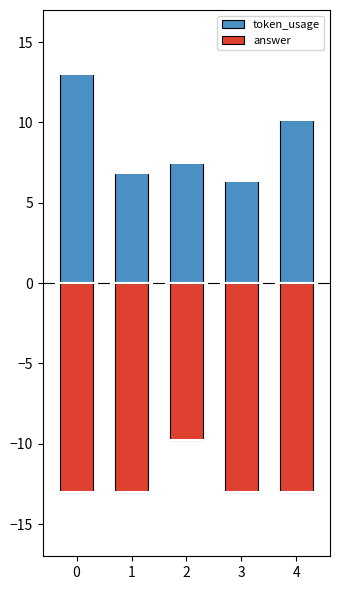

Between 1 and 3, which series saw the biggest shift?

token_usage